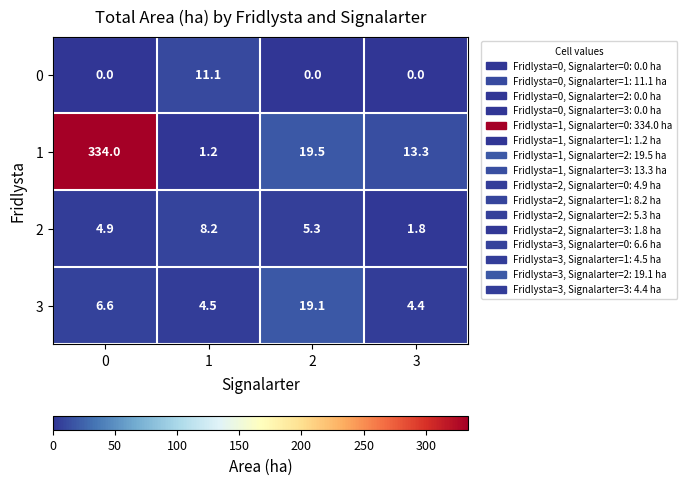

What is the greatest value displayed?

334.0